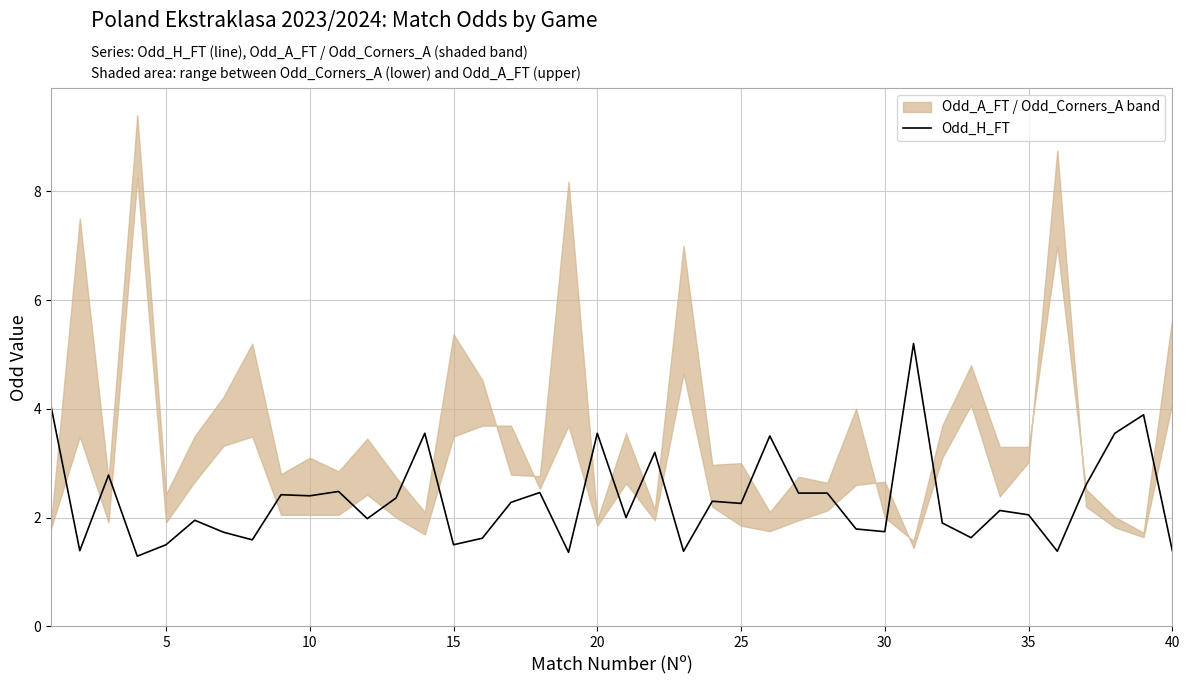

How many points are higher than both their immediate neighbors (excluding endpoints)?

13